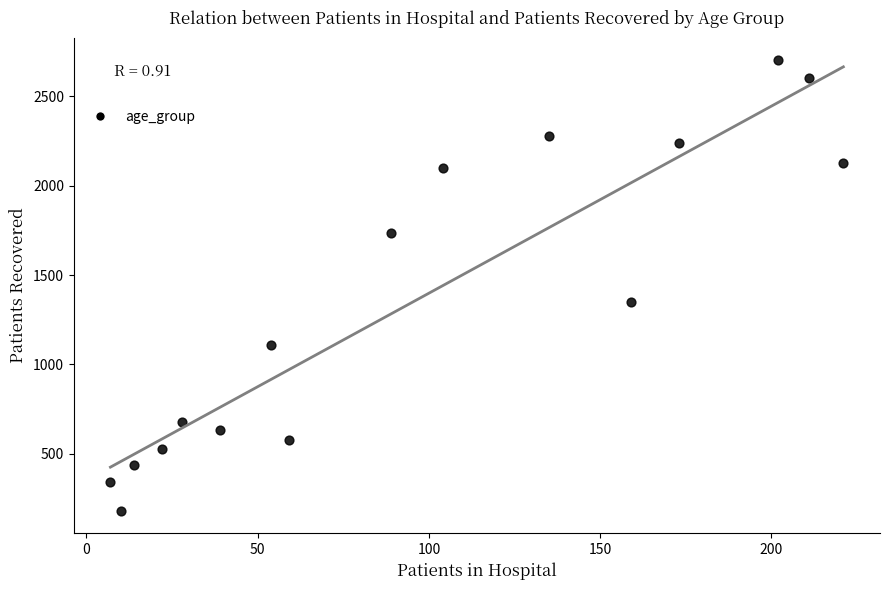

What is the range of X values (max minus min)?

214